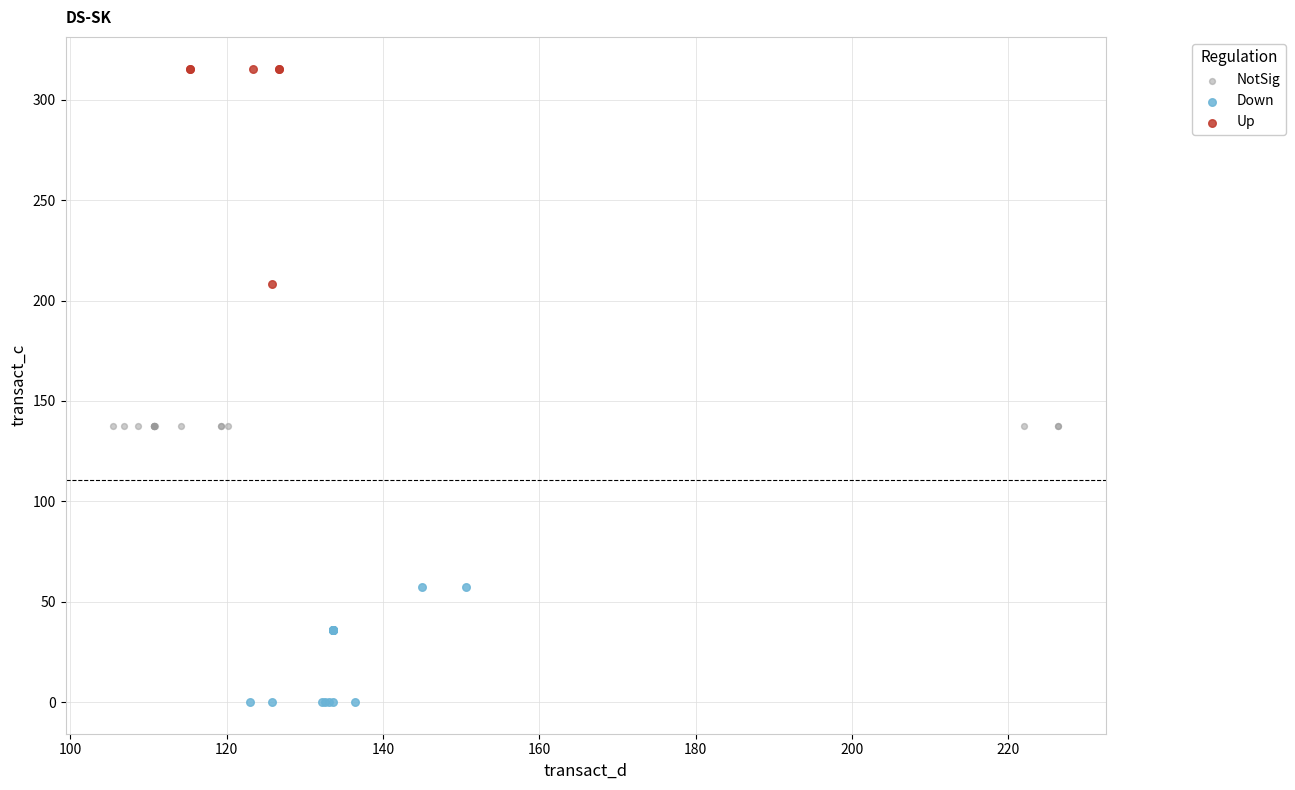

Which series contains the highest Y value?

Up